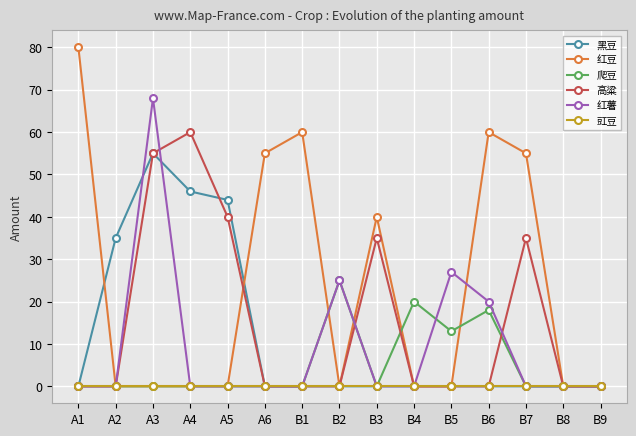

At which category does 红薯 reach its first local peak?

A3